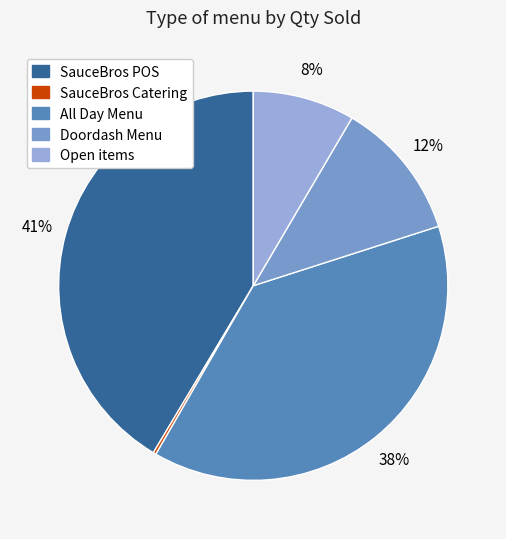

Does any single category account for the majority?

No